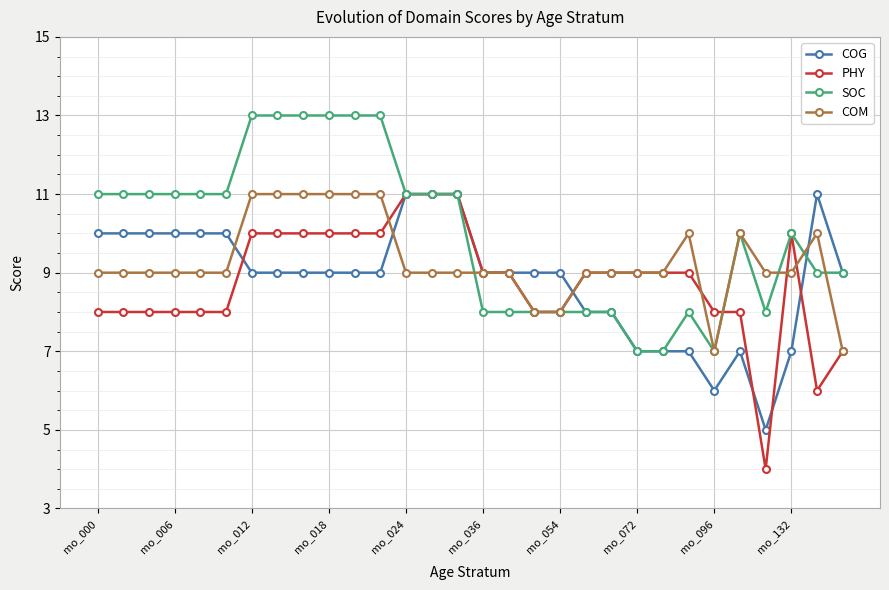

True or false: COG and PHY intersect in this chart.

True